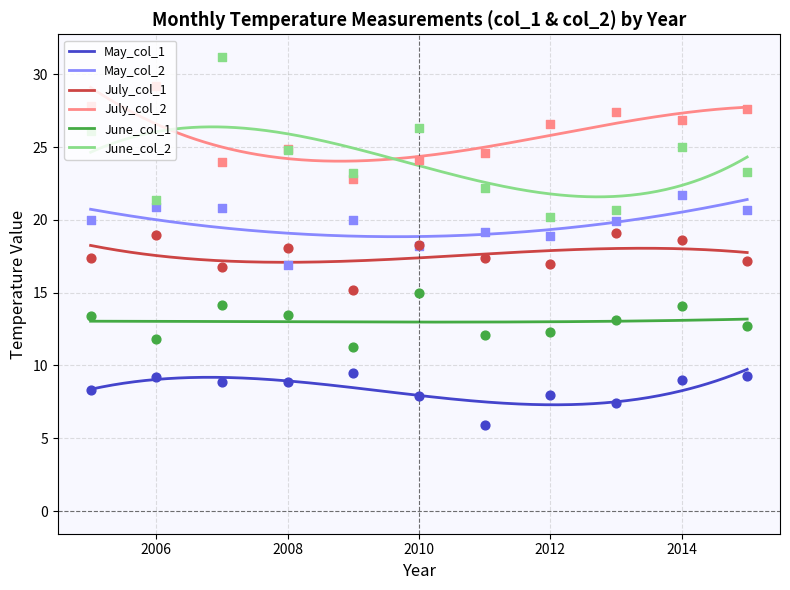

Which series reaches the maximum Y coordinate?

June_col_2